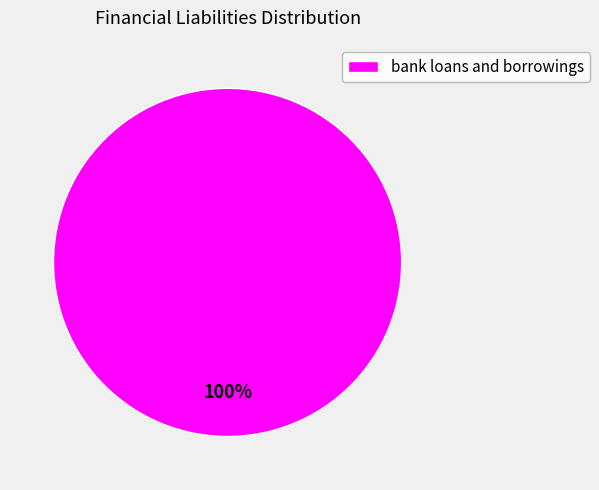

Is it true that bank loans and borrowings is 94% of the pie?

False